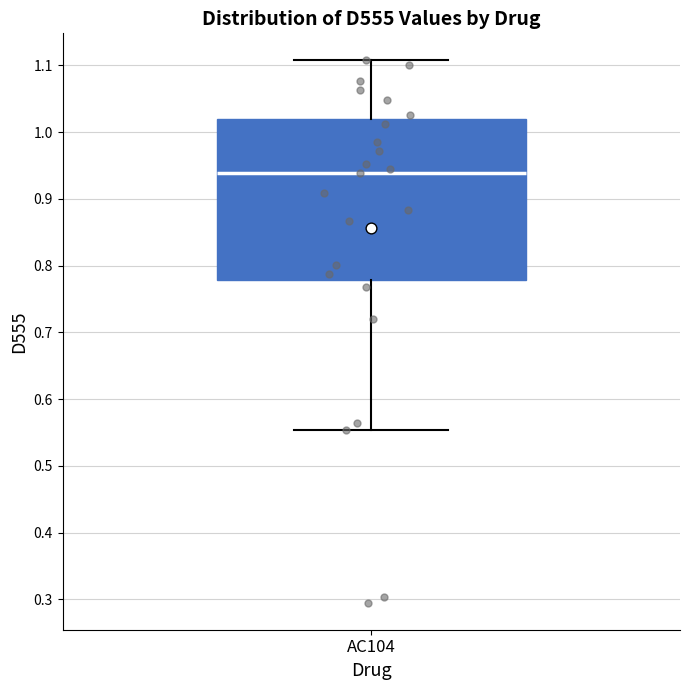

Where is the upper edge of the box for AC104 on the y-axis? The values are not printed on the chart, so give them approximately, as read against the axis.

1.02